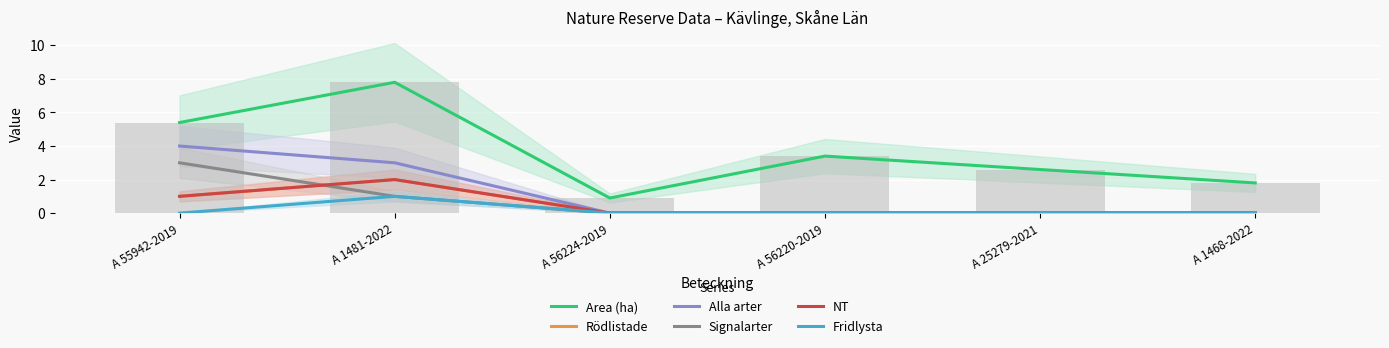

What is the difference between the highest and lowest values at A 56220-2019?

3.4